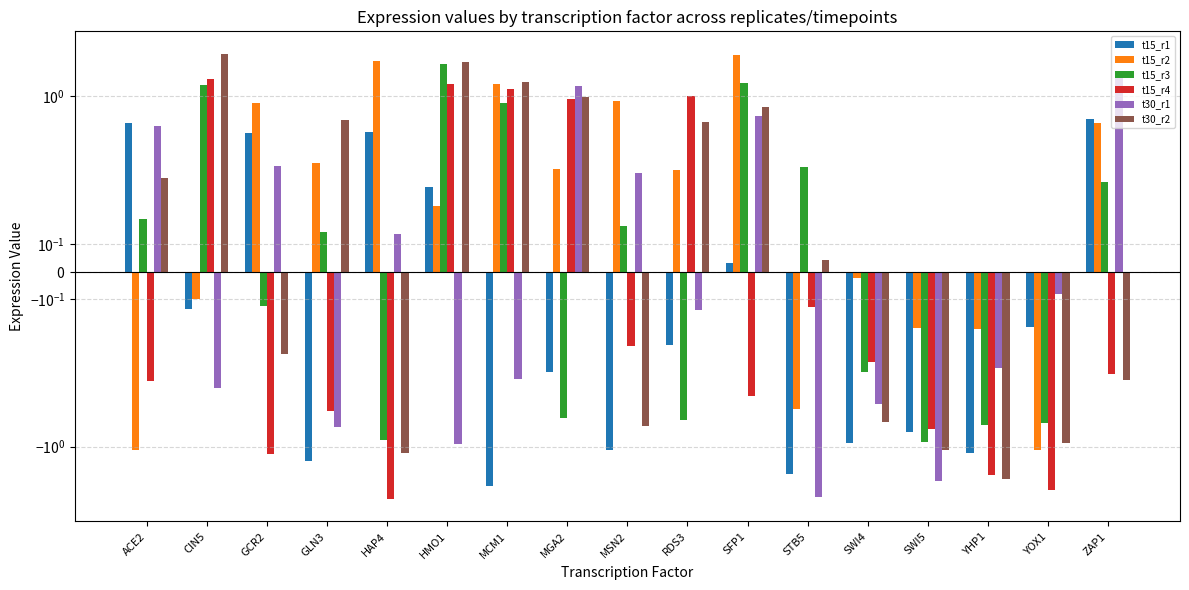

What is the approximate value of t15_r4 at RDS3?

1.0